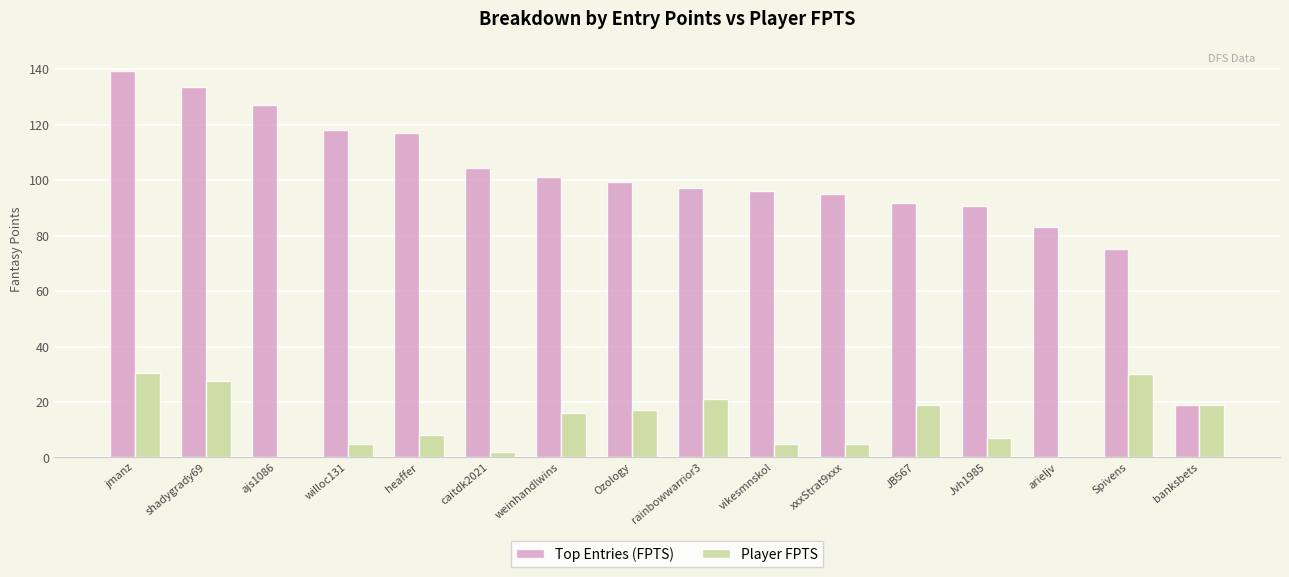

How many groups of bars are there?

16